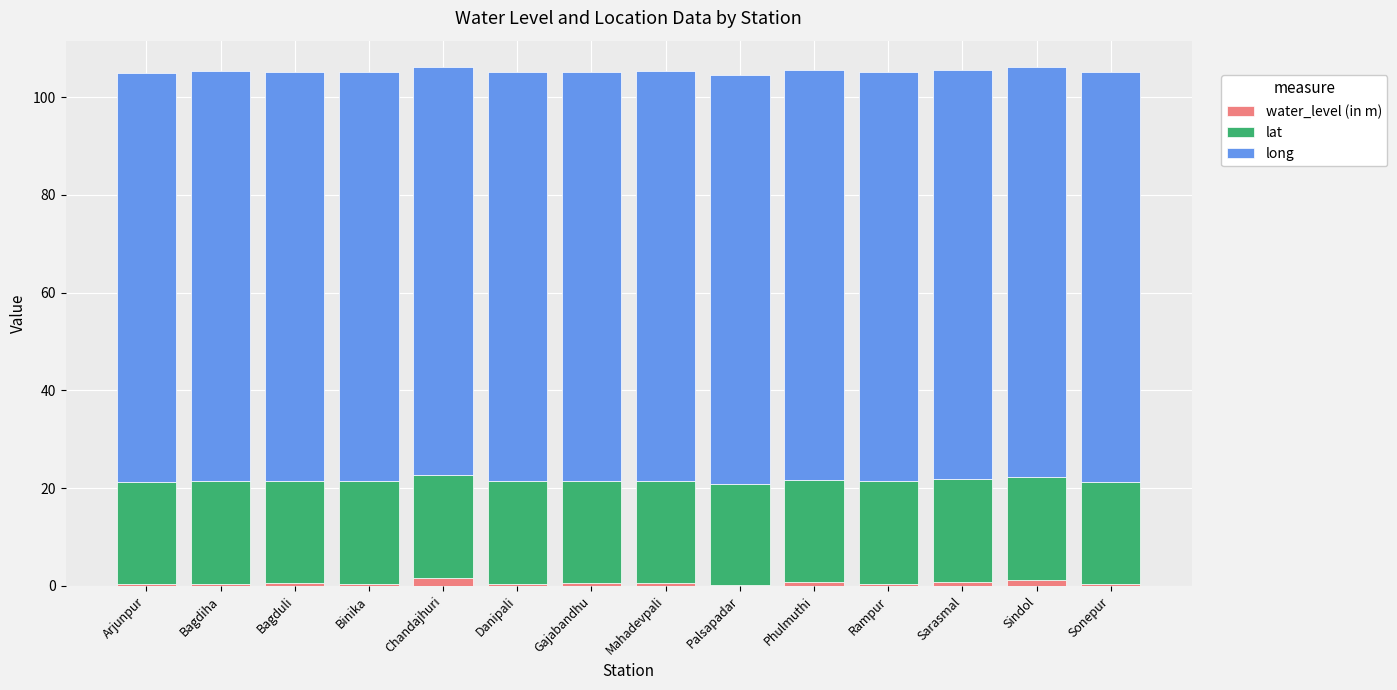

What is the difference between the maximum and minimum values in the water_level (in m) series?

1.5